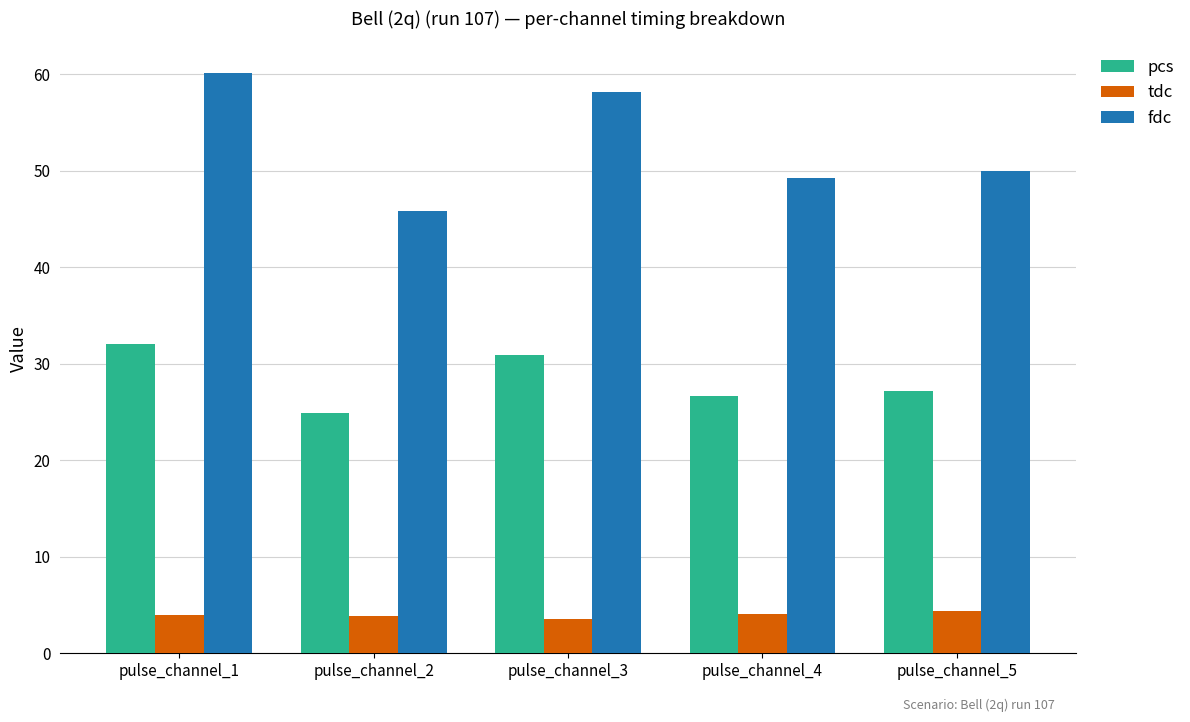

Does the chart contain any negative values?

No